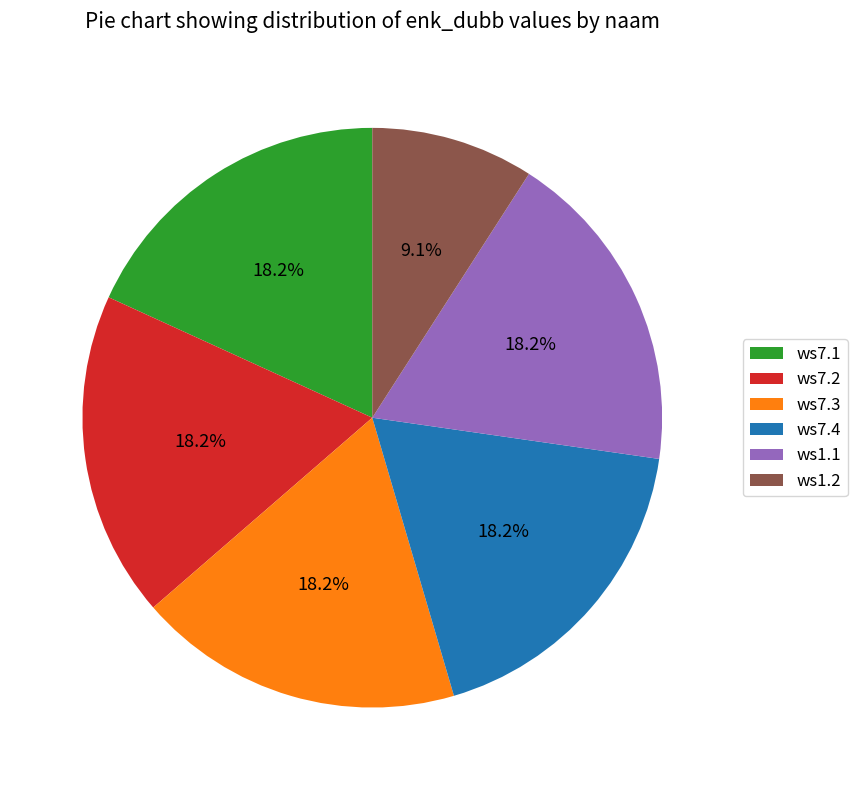

Is there any slice that represents more than half of the pie?

No